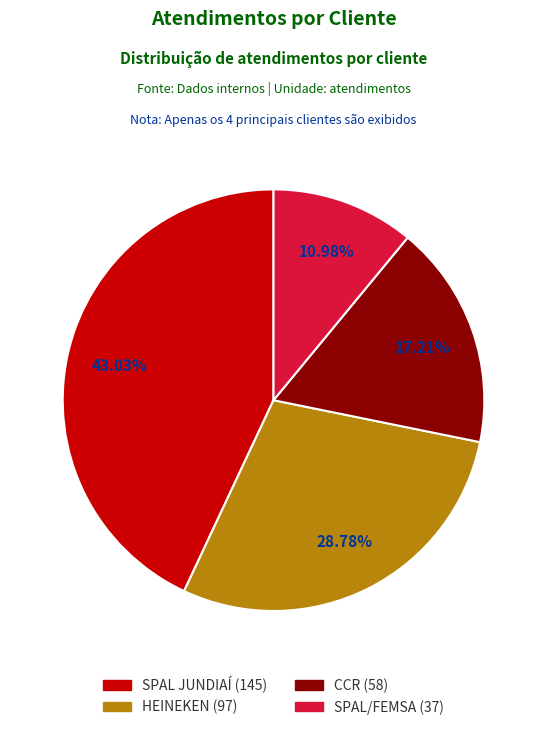

How many slices are in this pie chart?

4